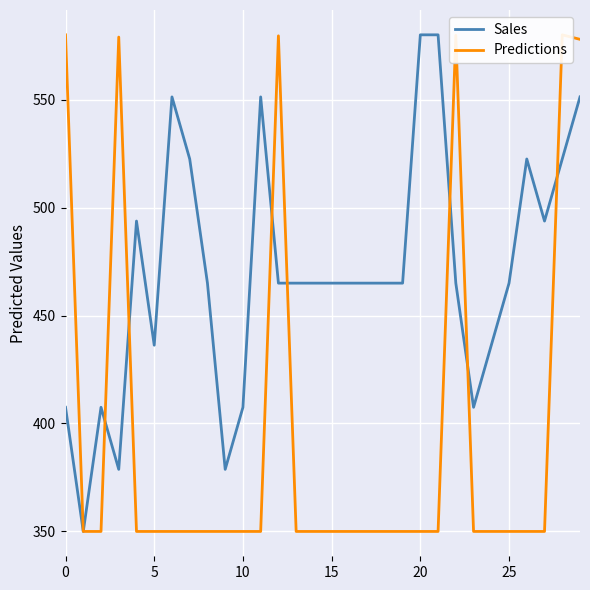

What is the lowest value of the Sales series?

350.0